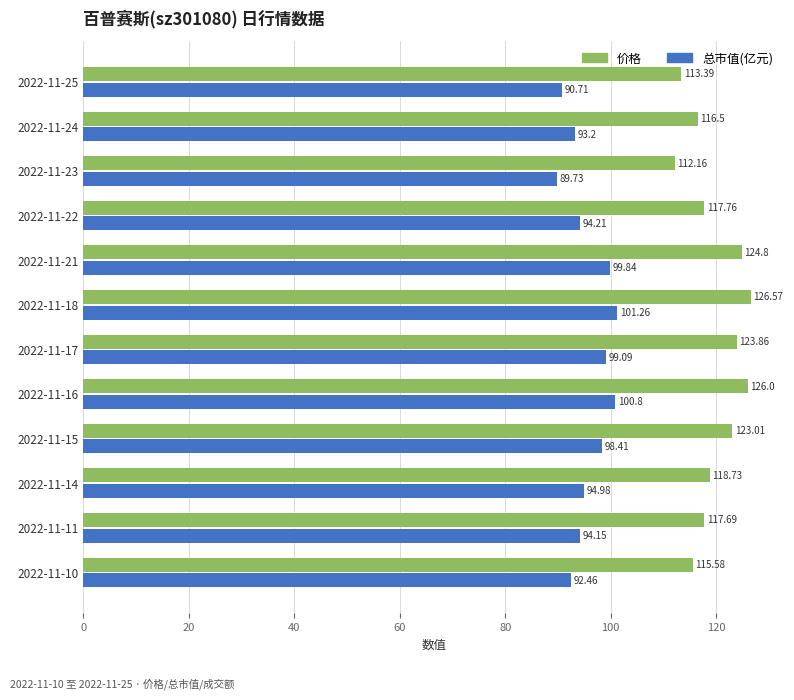

Rank the series by their maximum value, from highest to lowest.

价格, 总市值(亿元)